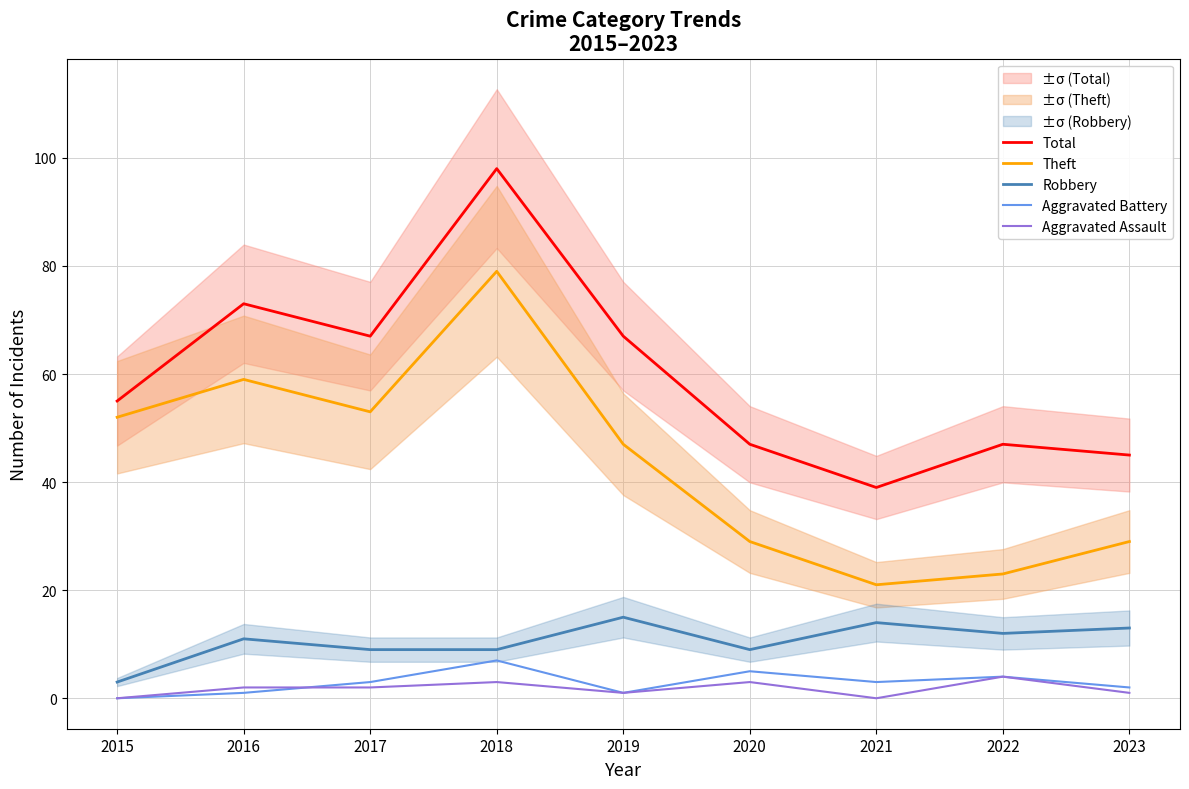

Rank the series at 2022 from lowest to highest value.

Aggravated Battery, Aggravated Assault, Robbery, Theft, Total